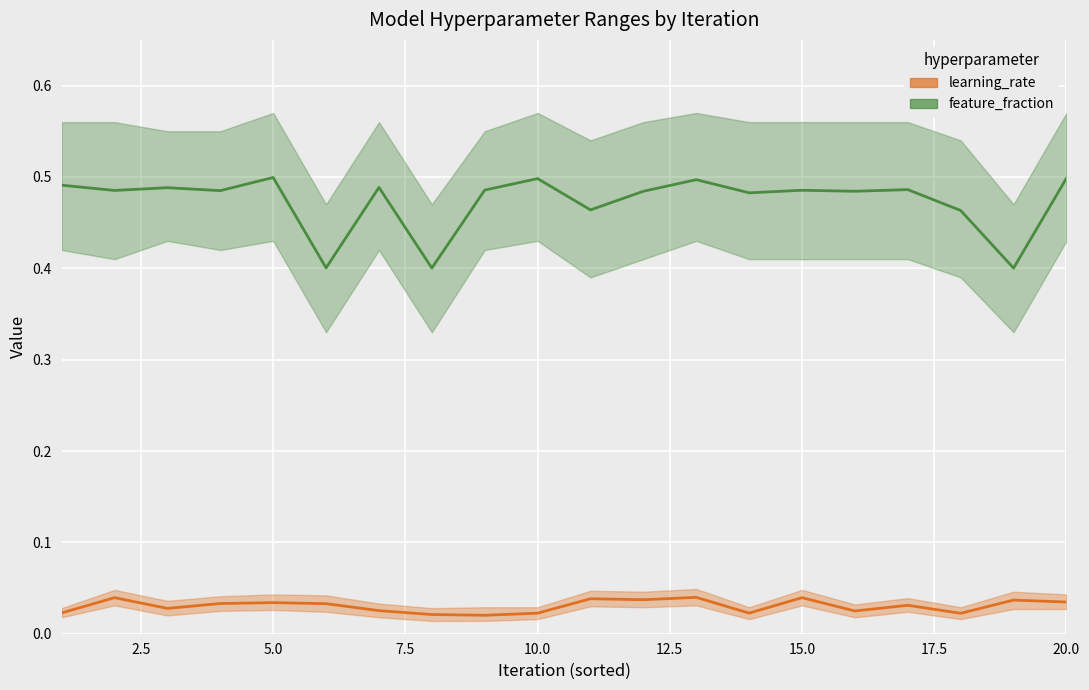

True or false: learning_rate and feature_fraction intersect in this chart.

False